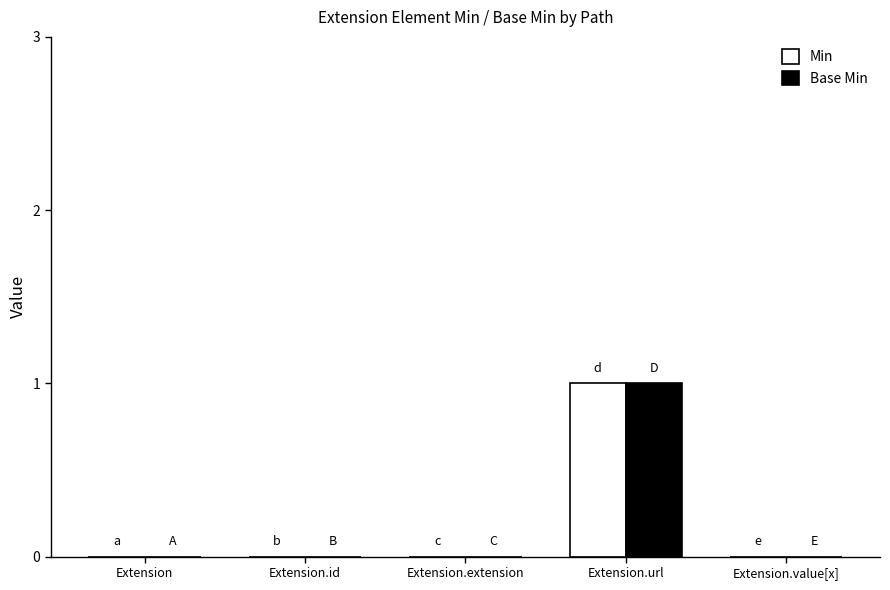

Count the number of data series in this chart.

2